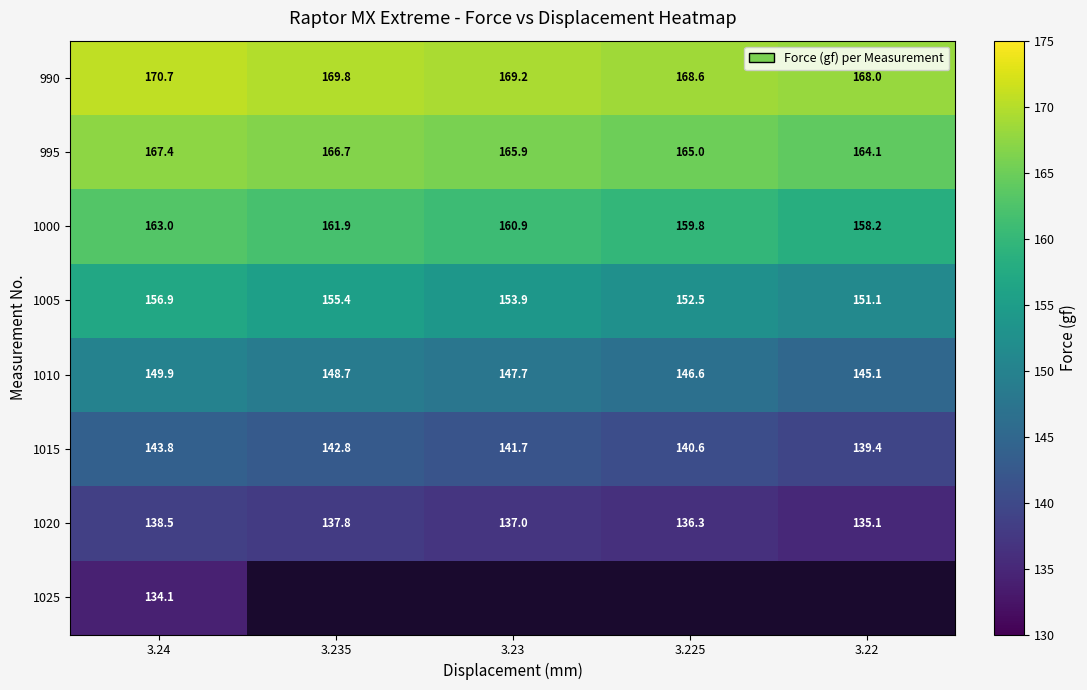

Rank the categories by 995 value from lowest to highest.

3.22, 3.225, 3.23, 3.235, 3.24